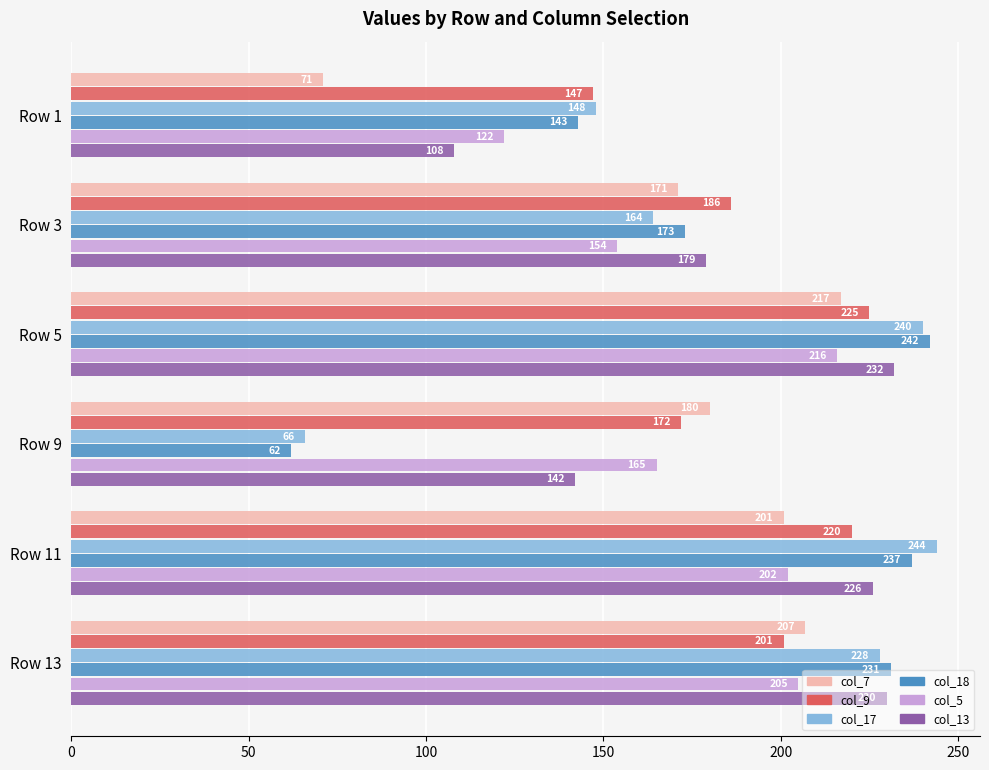

Which category has the lowest value across all series?

Row 9